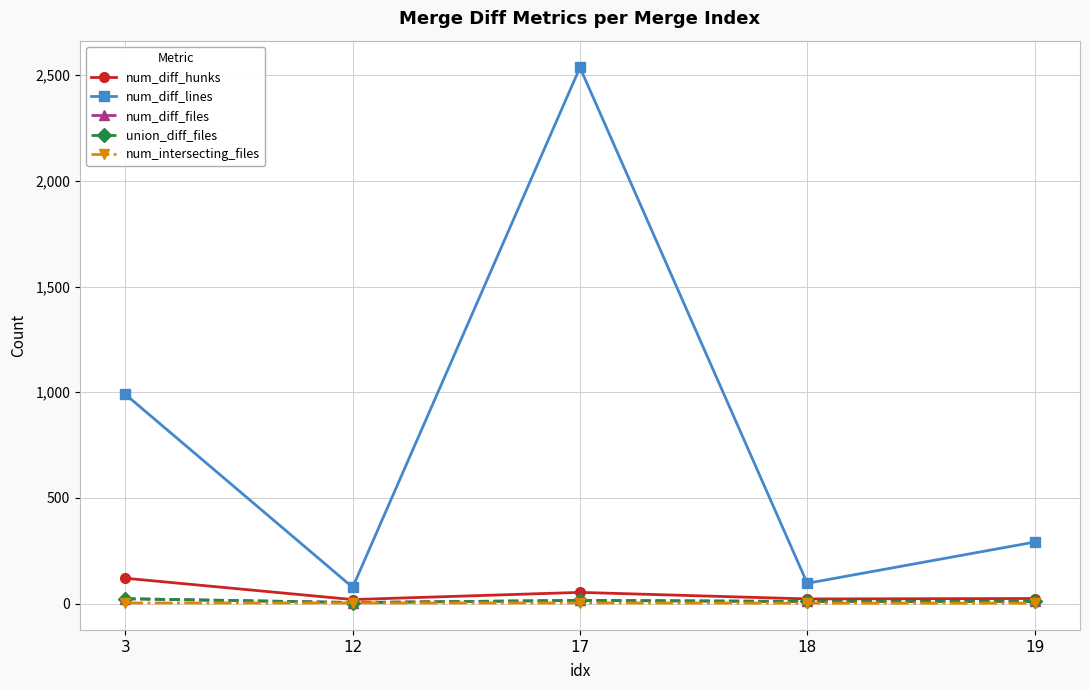

Does the chart have visible grid lines?

Yes